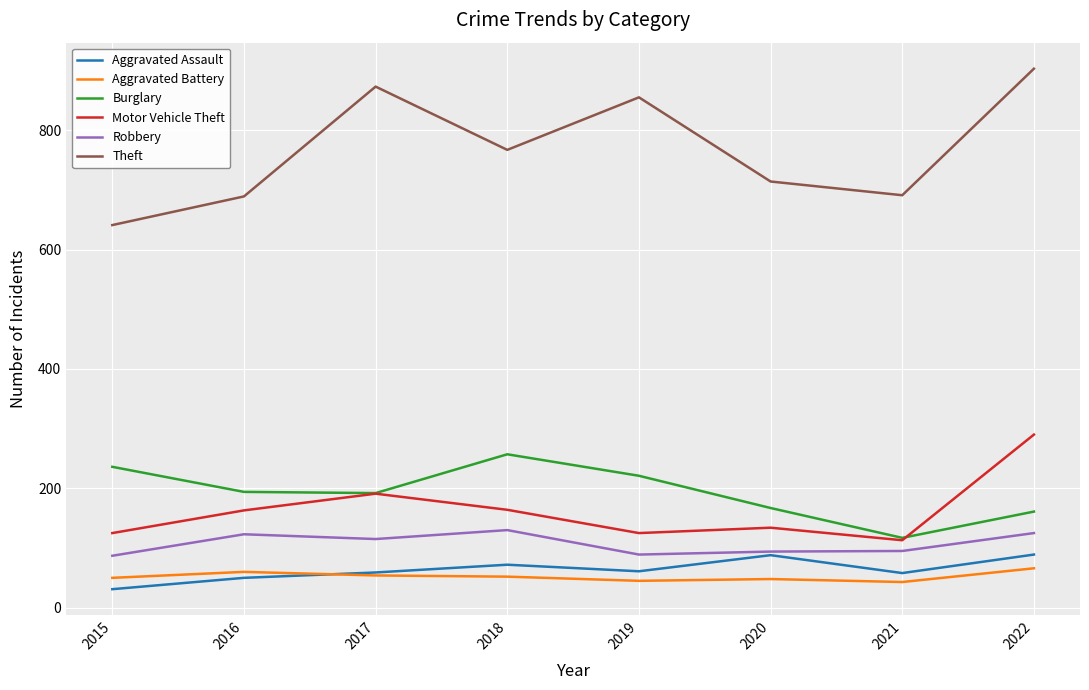

At which label does Aggravated Battery first exceed 52?

2016